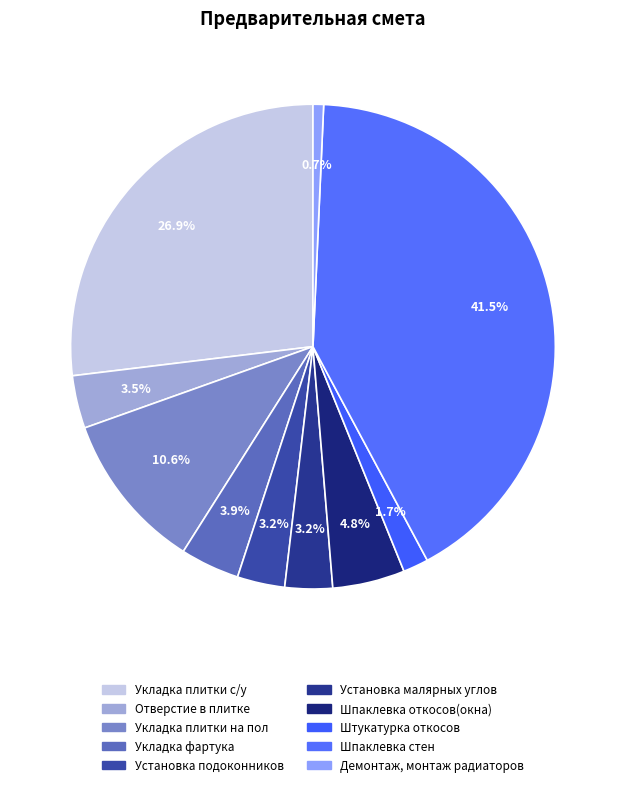

Is there a majority slice in this chart?

No